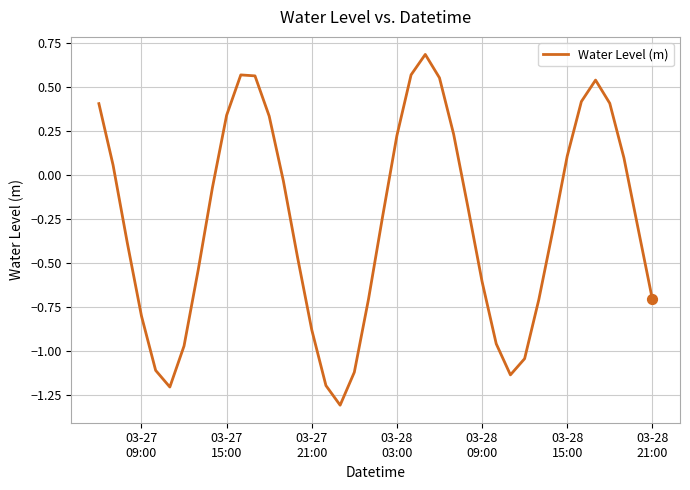

What is the minimum value shown in the chart?

-1.3